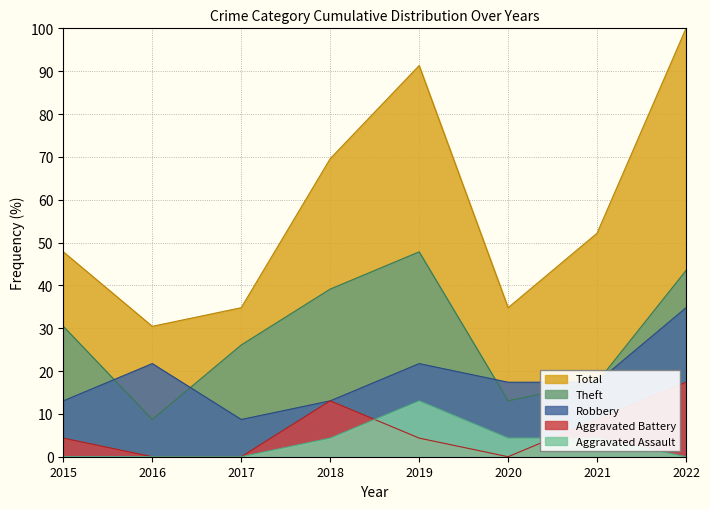

Between 2019 and 2020, which is larger?

2019